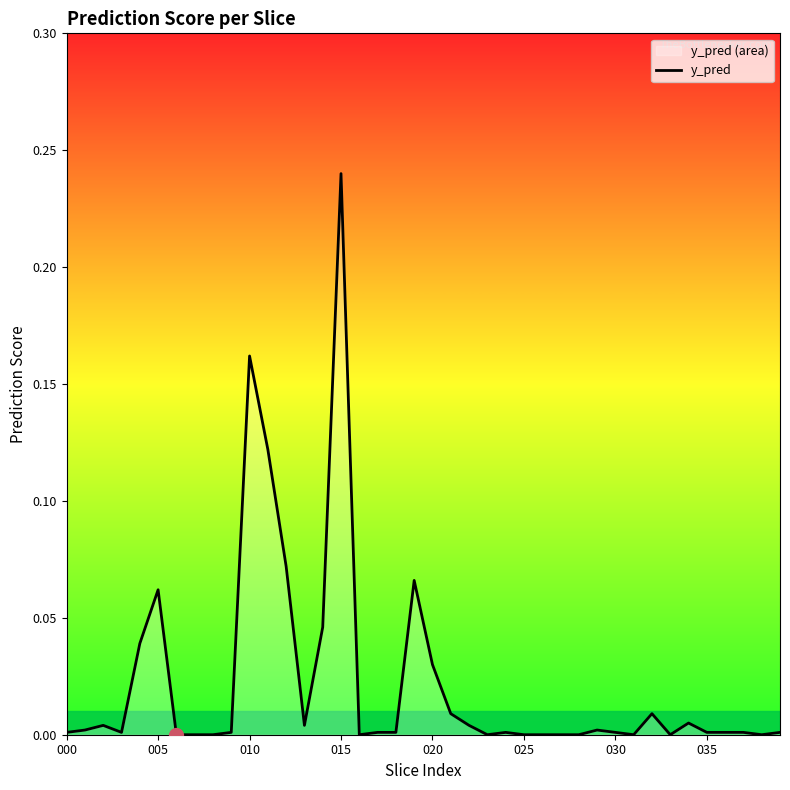

What is the greatest value displayed?

0.2